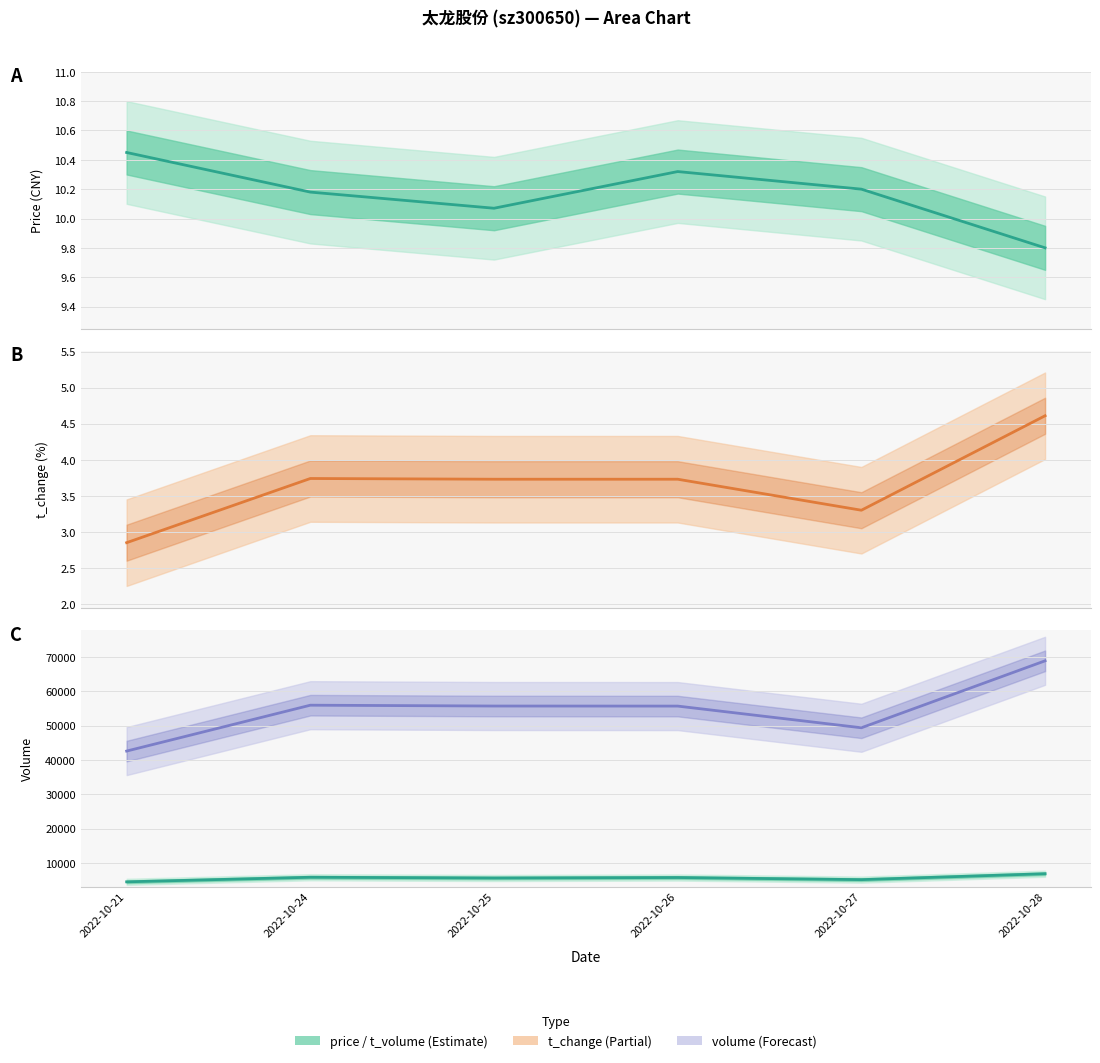

What is the lowest value of the price series?

9.8